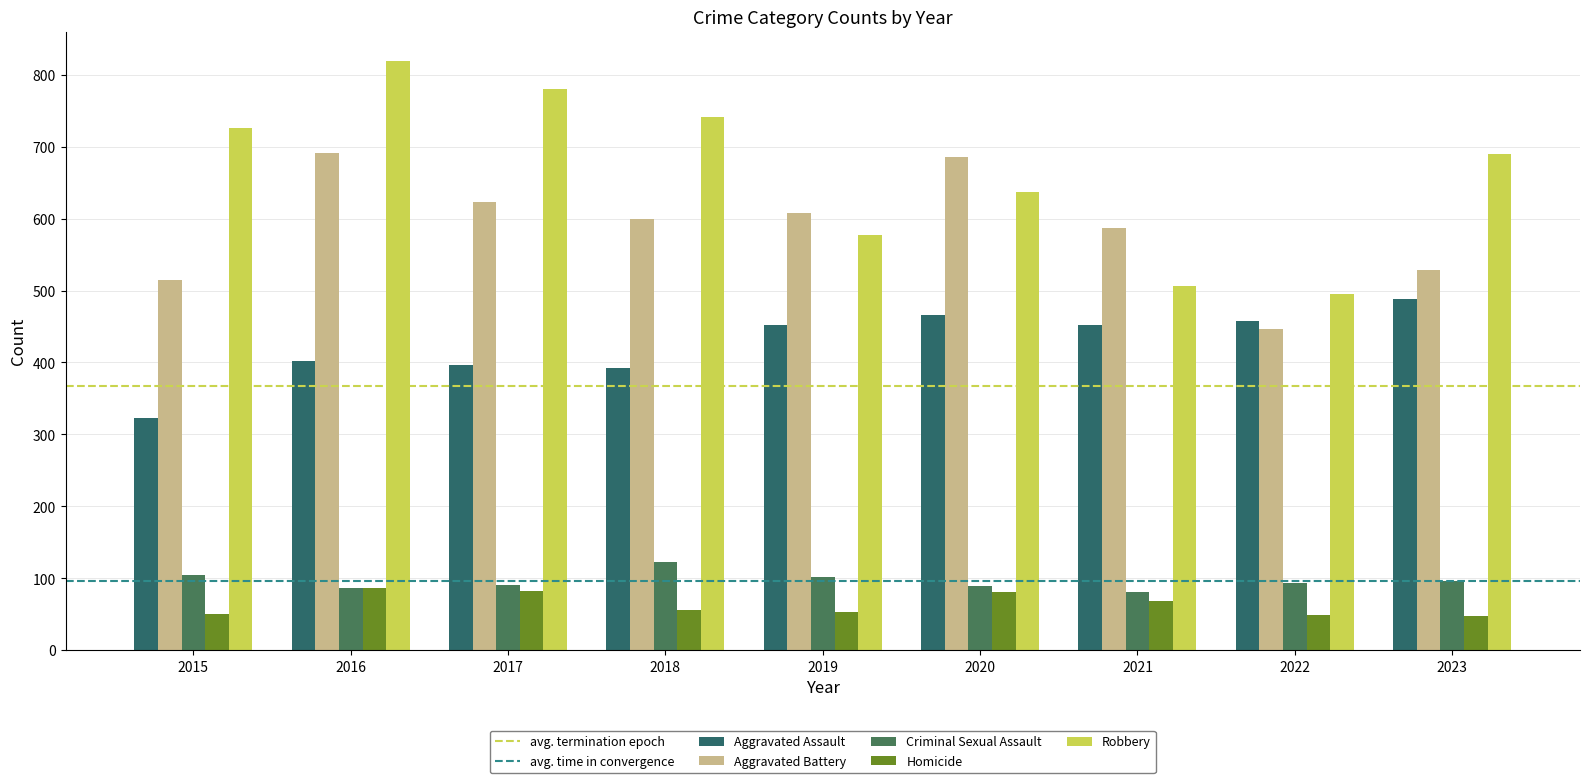

Reading right to left, transcribe all the data shown in this chart.

Aggravated Assault: 488	458	452	466	452	392	396	402	323
Aggravated Battery: 529	446	587	686	608	600	623	691	515
Criminal Sexual Assault: 96	93	81	89	102	123	91	87	105
Homicide: 48	49	69	81	53	56	82	87	50
Robbery: 690	495	506	637	577	741	780	819	726